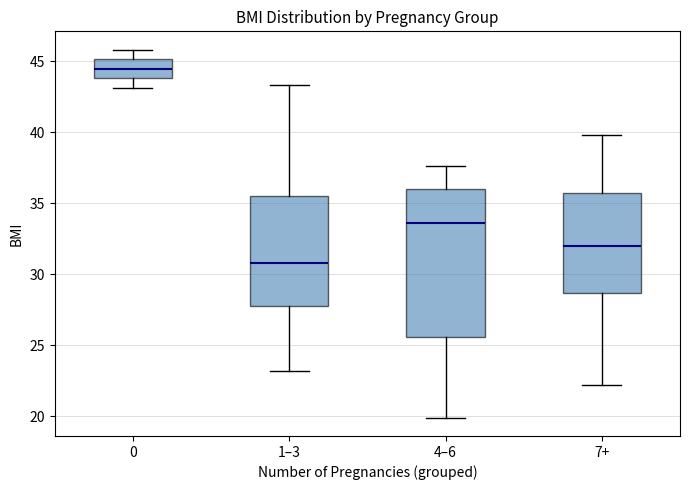

Which box is the tallest, from its lower edge to its upper edge?

4–6